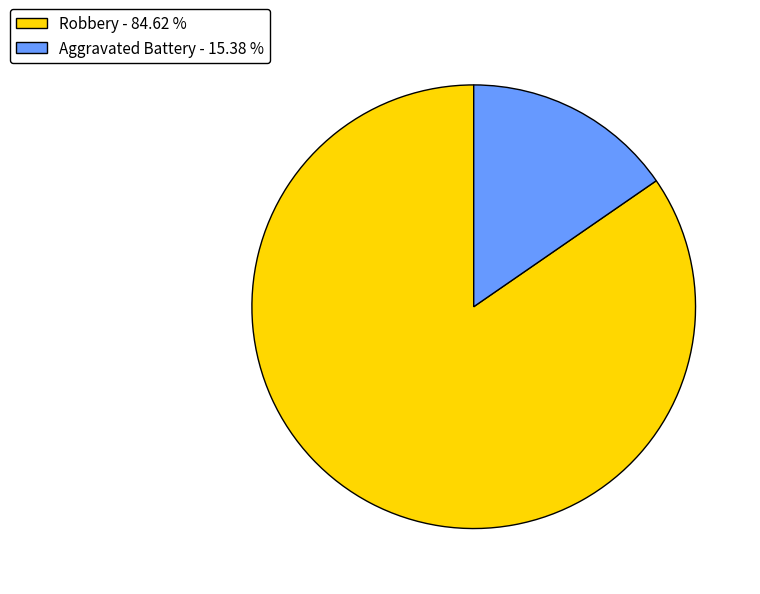

What is the ratio of the value at Robbery - 84.62 % to the value at Aggravated Battery - 15.38 %?

5.5